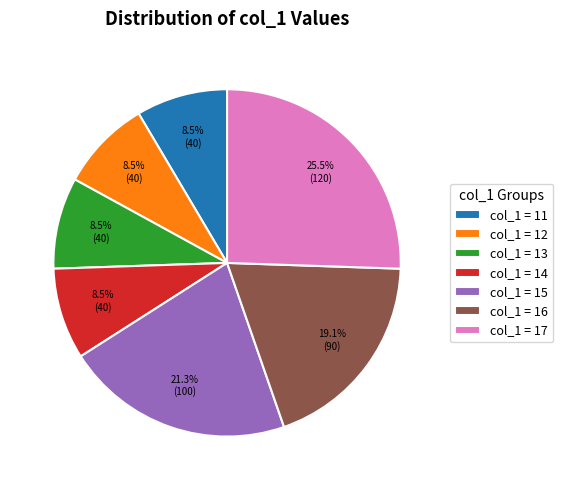

Which slice is the largest?

col_1 = 17